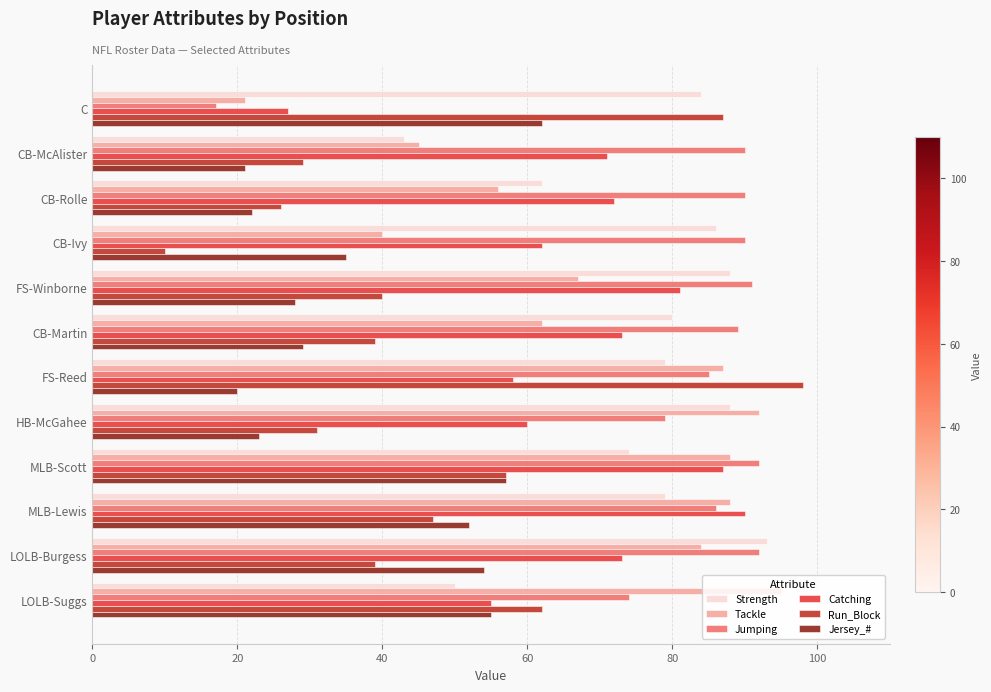

The Catching series shows 27 at C. True or false?

True